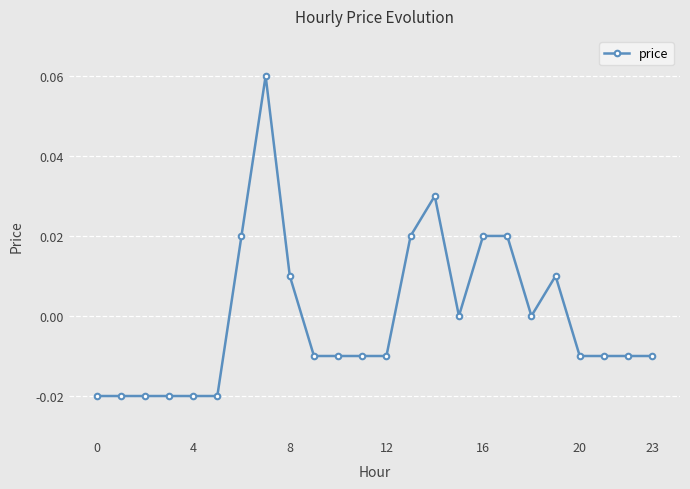

How many series are shown in this chart?

1